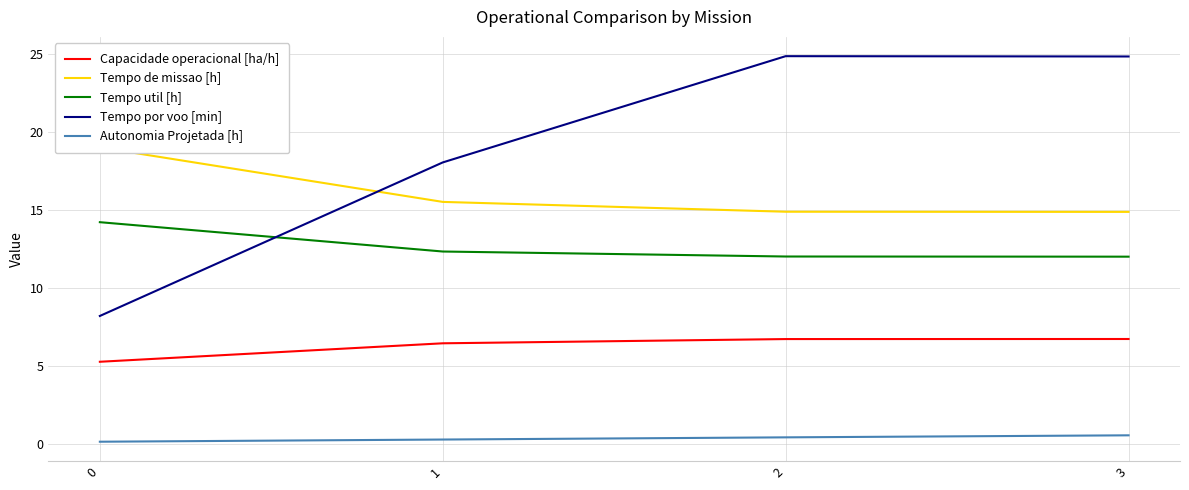

Is the value of Tempo por voo [min] at 0 greater than the value of Capacidade operacional [ha/h] at 3?

Yes